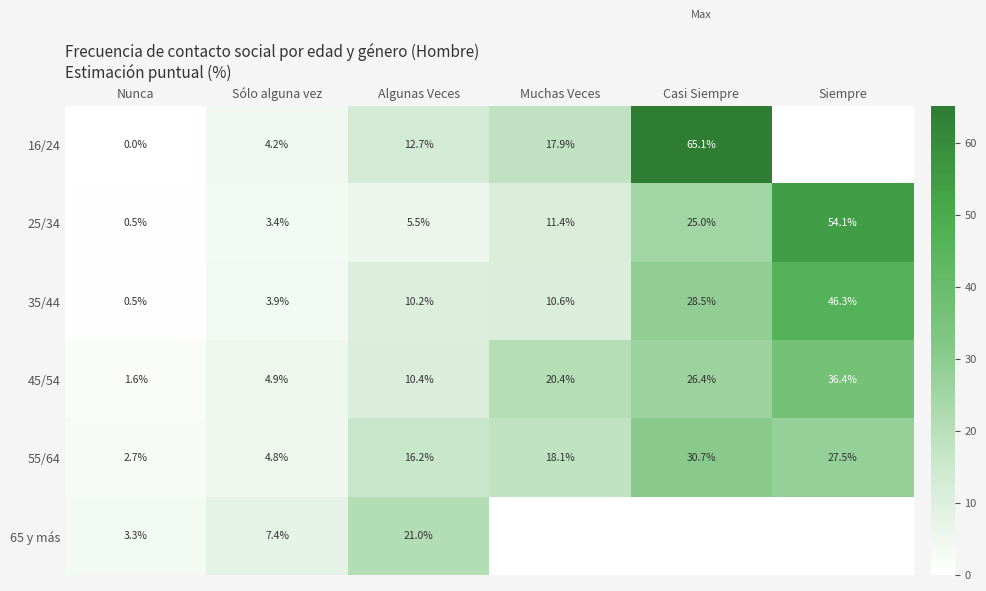

True or false: 16/24 has a value of 65.1 at Casi Siempre.

True